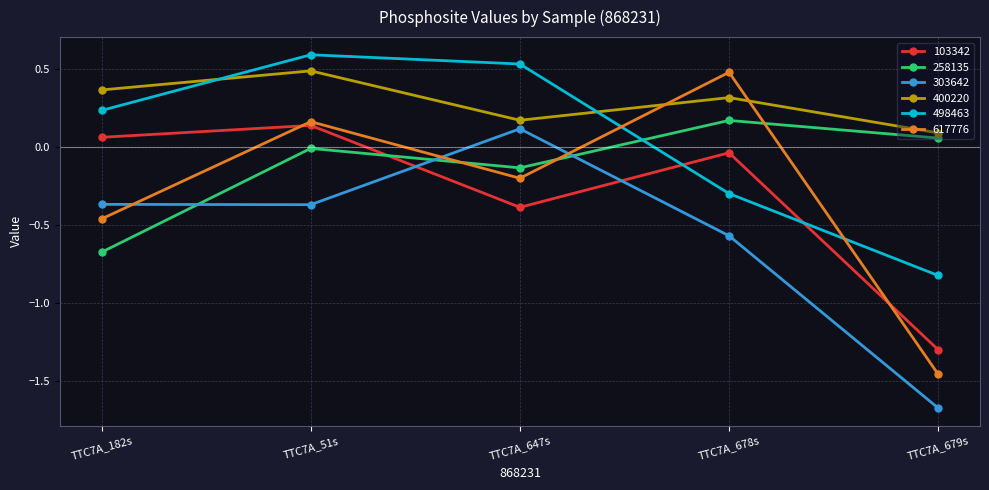

Between which two adjacent categories do 258135 and 303642 first intersect?

TTC7A_182s and TTC7A_51s